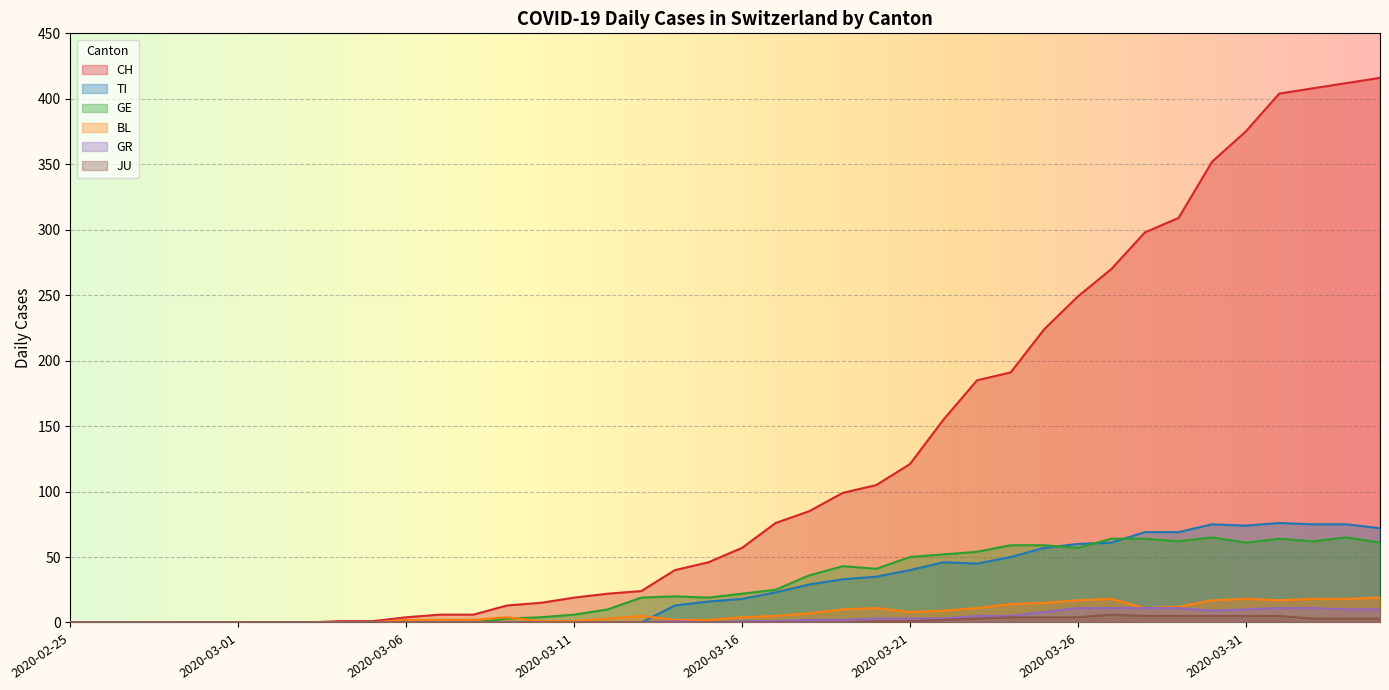

Rank the categories by JU value from lowest to highest.

2020-02-25, 2020-02-26, 2020-02-27, 2020-02-28, 2020-02-29, 2020-03-01, 2020-03-02, 2020-03-03, 2020-03-04, 2020-03-05, 2020-03-06, 2020-03-07, 2020-03-08, 2020-03-09, 2020-03-10, 2020-03-11, 2020-03-12, 2020-03-13, 2020-03-14, 2020-03-15, 2020-03-16, 2020-03-17, 2020-03-18, 2020-03-19, 2020-03-20, 2020-03-21, 2020-03-22, 2020-03-23, 2020-04-02, 2020-04-03, 2020-04-04, 2020-03-24, 2020-03-25, 2020-03-26, 2020-03-28, 2020-03-29, 2020-03-30, 2020-03-31, 2020-04-01, 2020-03-27